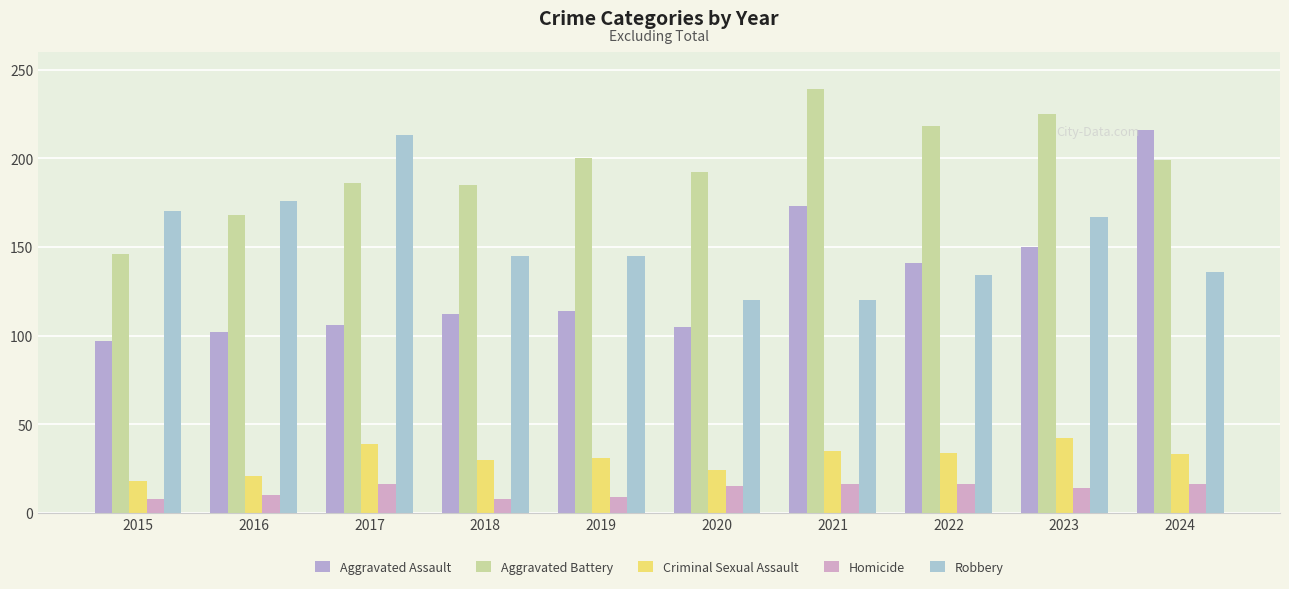

Reading left to right, extract all data points from this chart.

Aggravated Assault: 2015=97	2016=102	2017=106	2018=112	2019=114	2020=105	2021=173	2022=141	2023=150	2024=216
Aggravated Battery: 2015=146	2016=168	2017=186	2018=185	2019=200	2020=192	2021=239	2022=218	2023=225	2024=199
Criminal Sexual Assault: 2015=18	2016=21	2017=39	2018=30	2019=31	2020=24	2021=35	2022=34	2023=42	2024=33
Homicide: 2015=8	2016=10	2017=16	2018=8	2019=9	2020=15	2021=16	2022=16	2023=14	2024=16
Robbery: 2015=170	2016=176	2017=213	2018=145	2019=145	2020=120	2021=120	2022=134	2023=167	2024=136